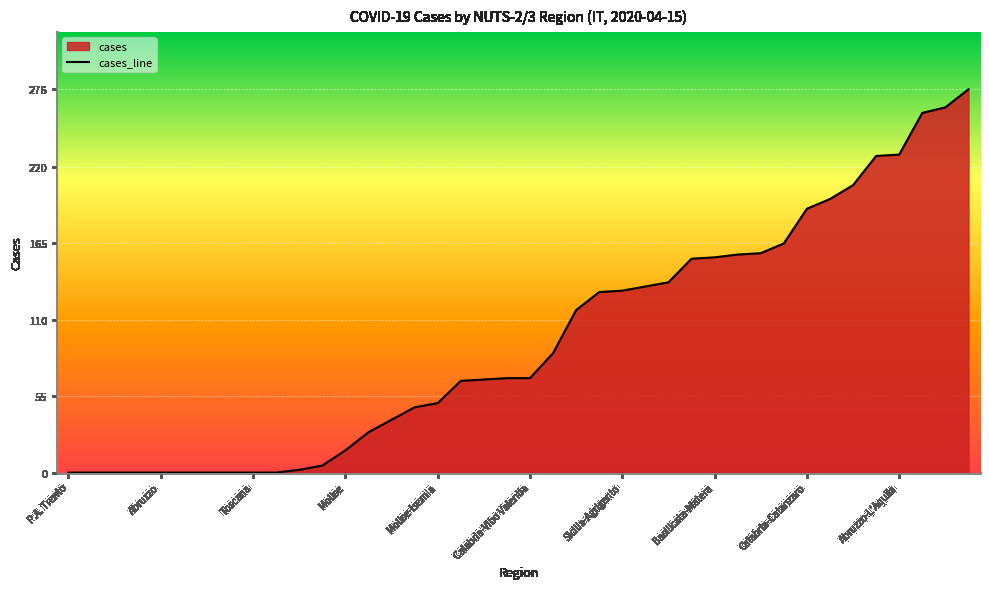

Rank the categories by value from lowest to highest.

P.A. Trento, Emilia-Romagna, Sardegna, Valle d'Aosta, Abruzzo, Liguria, Sicilia, Basilicata, Toscana, P.A. Bolzano, Calabria, Friuli Venezia Giulia, Molise, Puglia, Sardegna-Oristano, Umbria, Molise-Isernia, Lazio, Sardegna-Nuoro, Sicilia-Ragusa, Calabria-Vibo Valentia, Sardegna-Sud Sardegna, Calabria-Crotone, Friuli-Gorizia, Sicilia-Agrigento, Sicilia-Trapani, Sicilia-Caltanissetta, Marche, Basilicata-Matera, Campania-Benevento, Sicilia-Siracusa, Basilicata-Potenza, Calabria-Catanzaro, Molise-Campobasso, Sardegna-Cagliari, Puglia-Taranto, Abruzzo-L'Aquila, Marche-Ascoli Piceno, Campania, Calabria-Reggio di Calabria